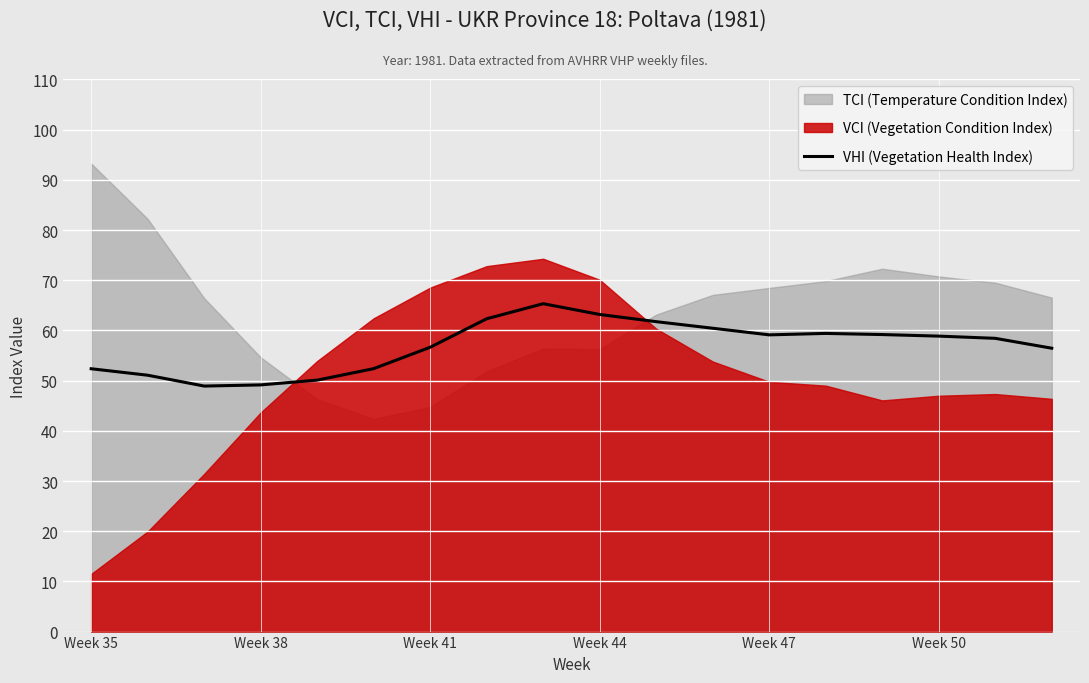

Is it true that VHI (Vegetation Health Index) equals 75.9 at Week 41?

False